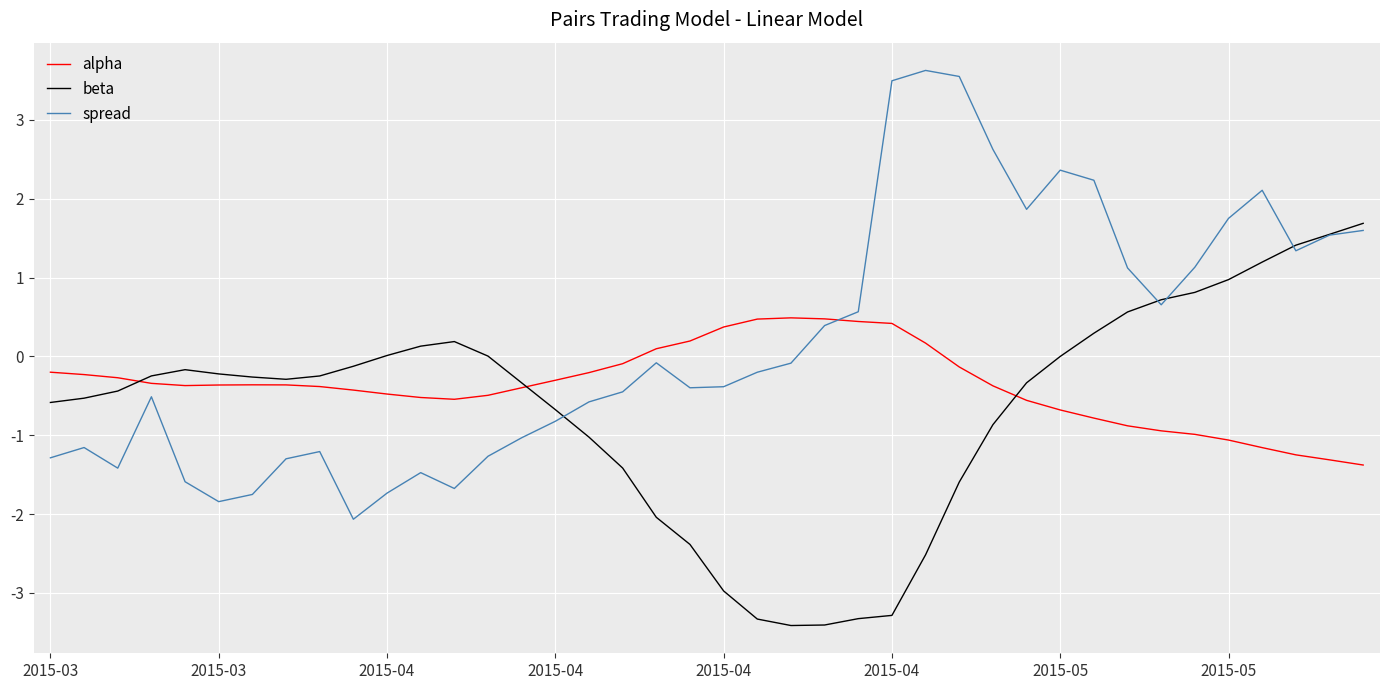

How many intersections are there between alpha and spread?

1